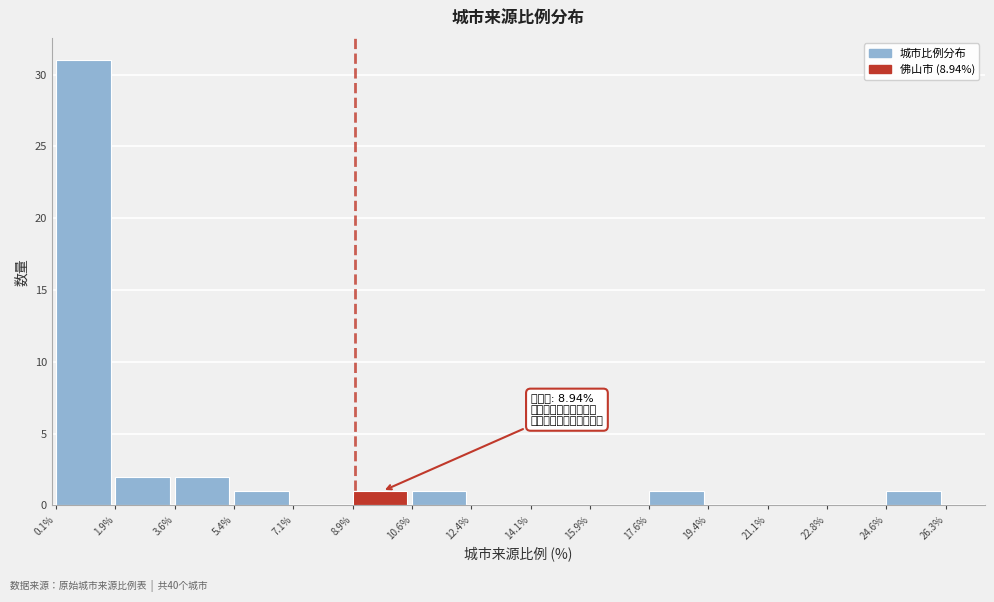

Over which range of the x-axis is the bar tallest?

0.1% to 1.9%